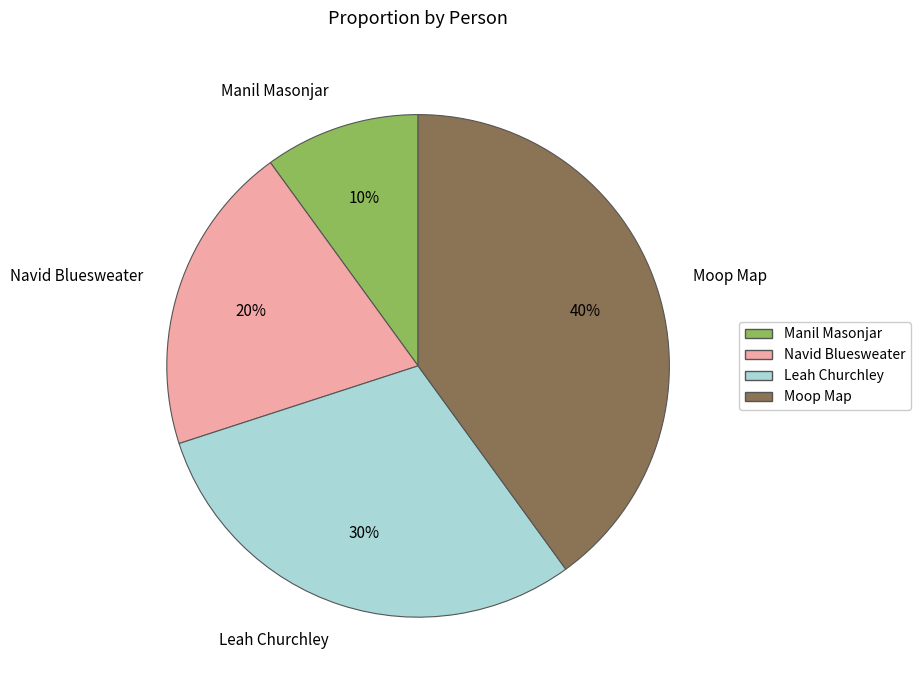

To the nearest percent, what portion does Manil Masonjar represent?

10%